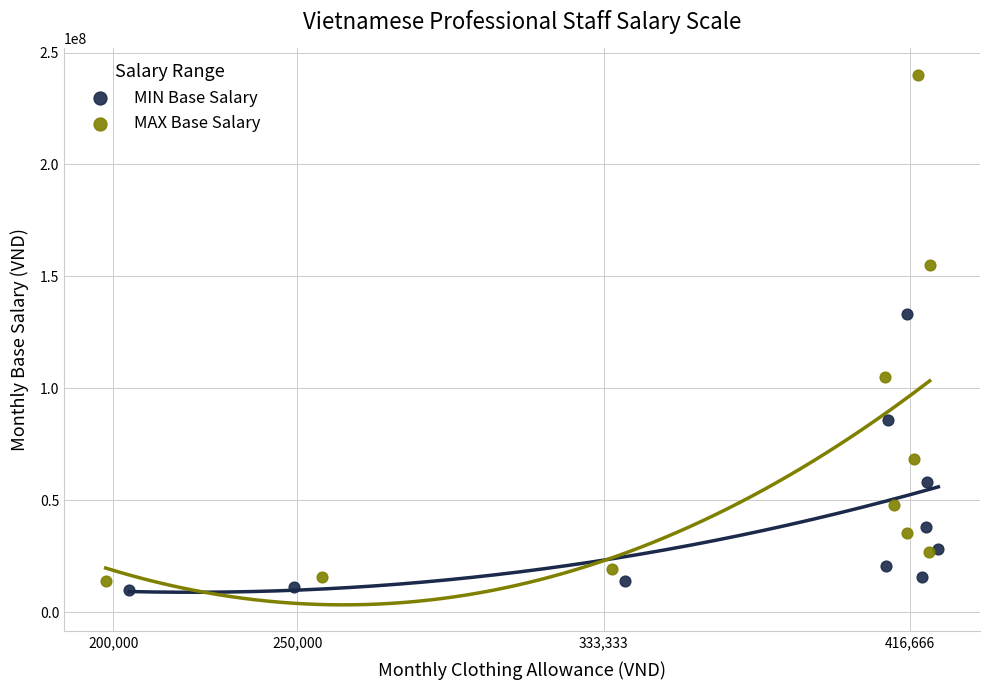

Which series reaches the maximum Y coordinate?

MAX Base Salary